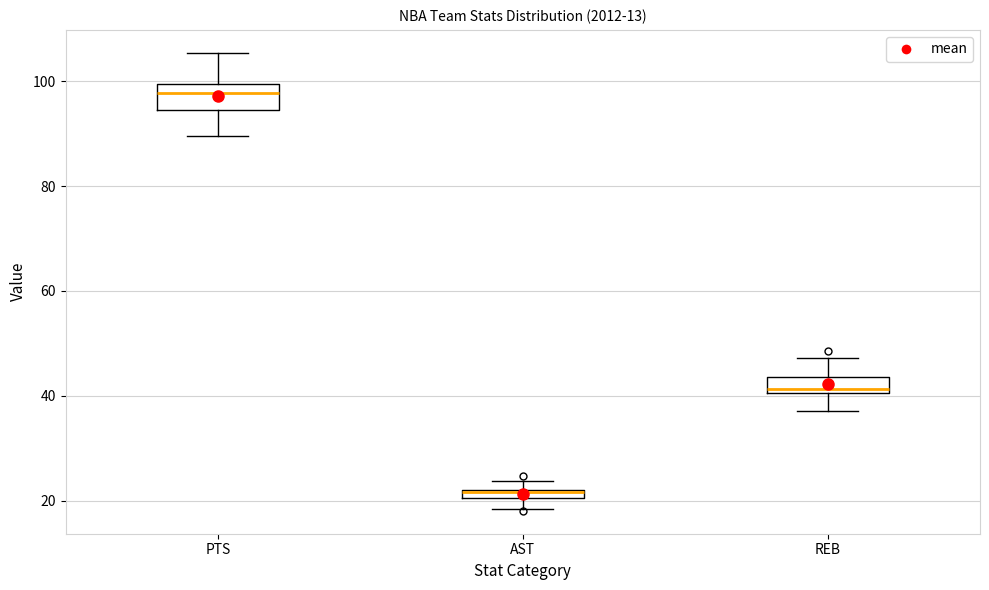

Which box's median line is the highest?

PTS